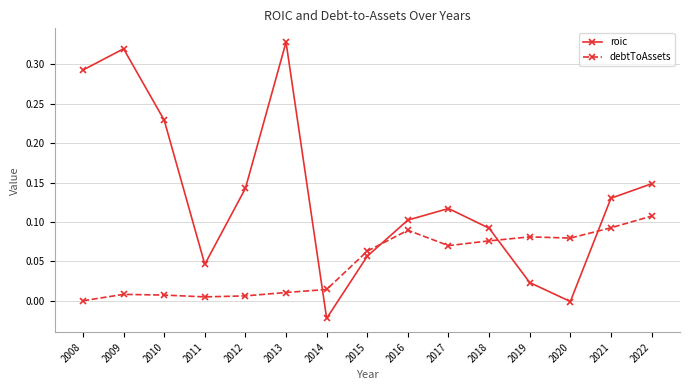

True or false: roic has a value of 0.1 at 2016.

True